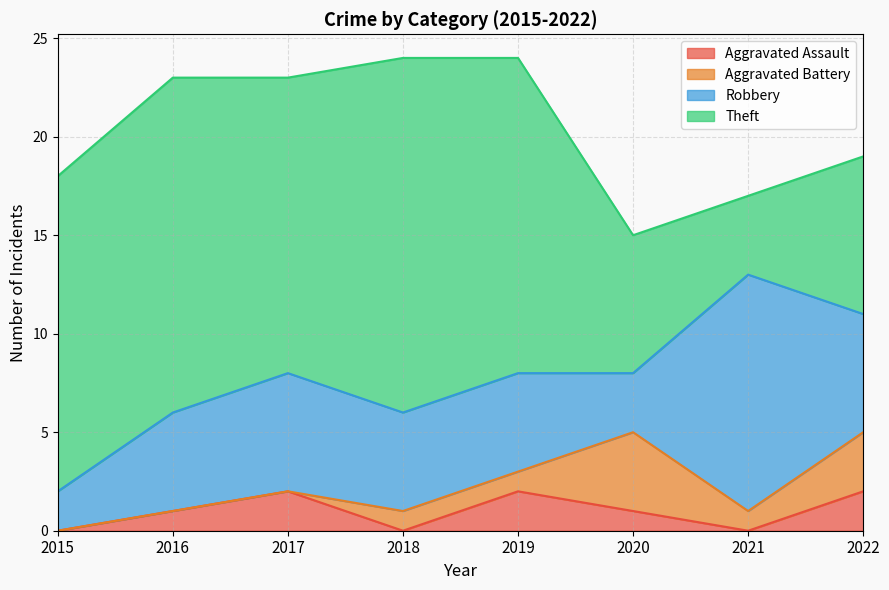

True or false: Robbery has a value of 5 at 2019.

True